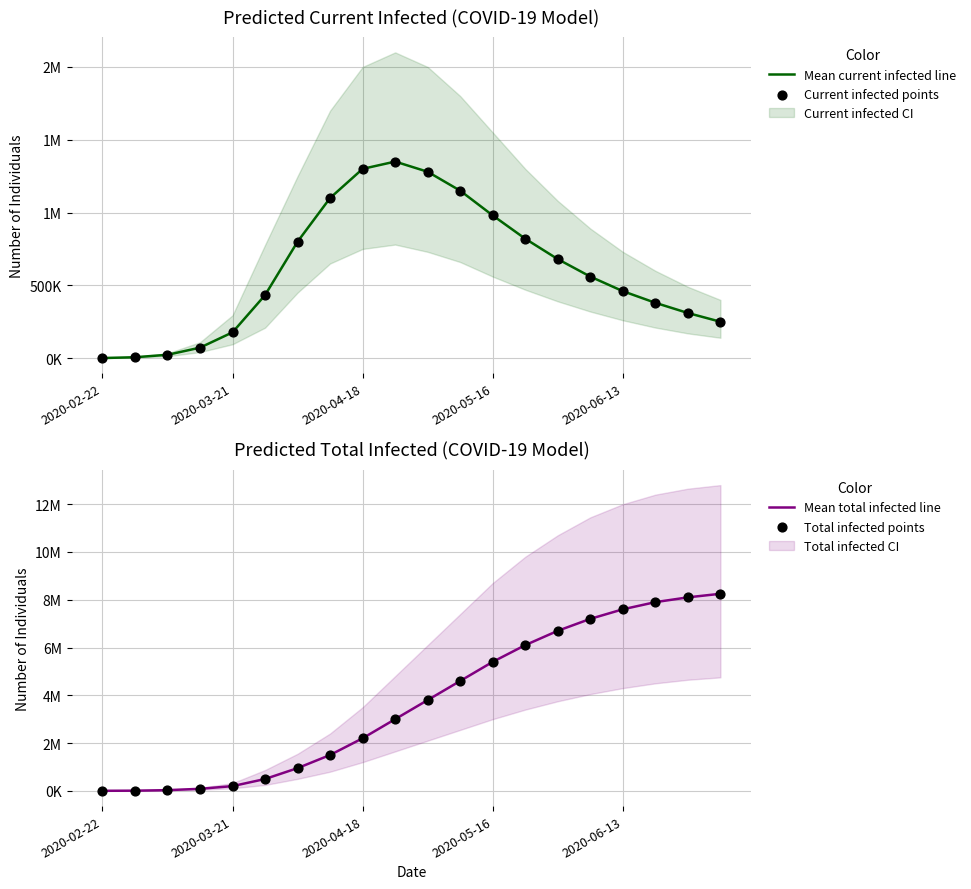

At which category is the sum across all series the highest?

19